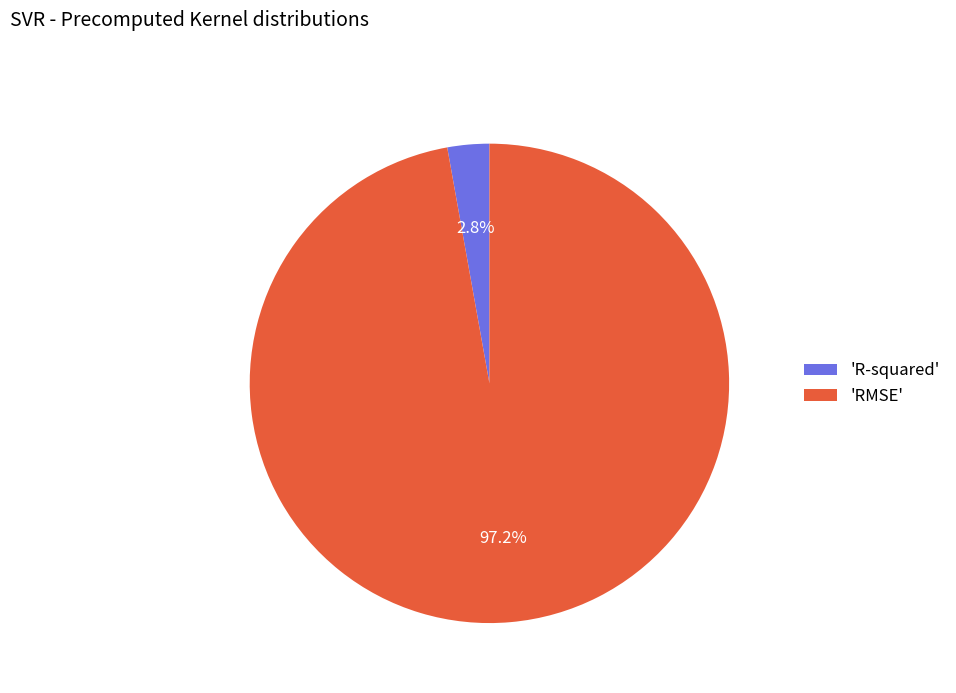

Which category has the smallest portion of the pie?

'R-squared'